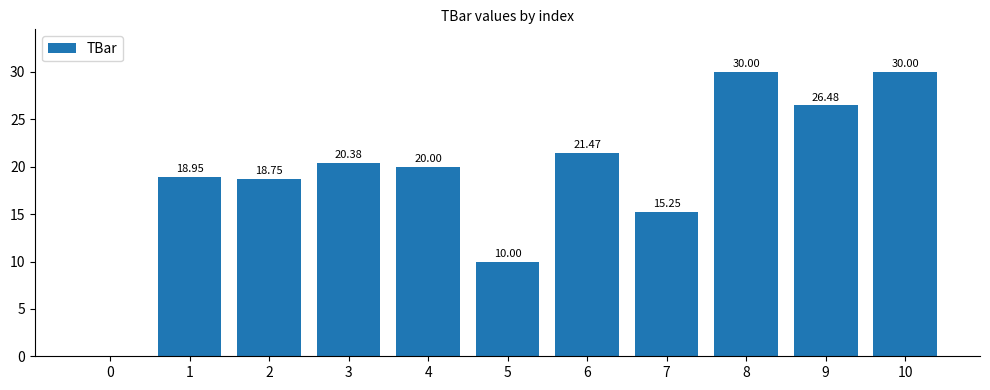

Is it true that the value at 0 is -17.9?

False